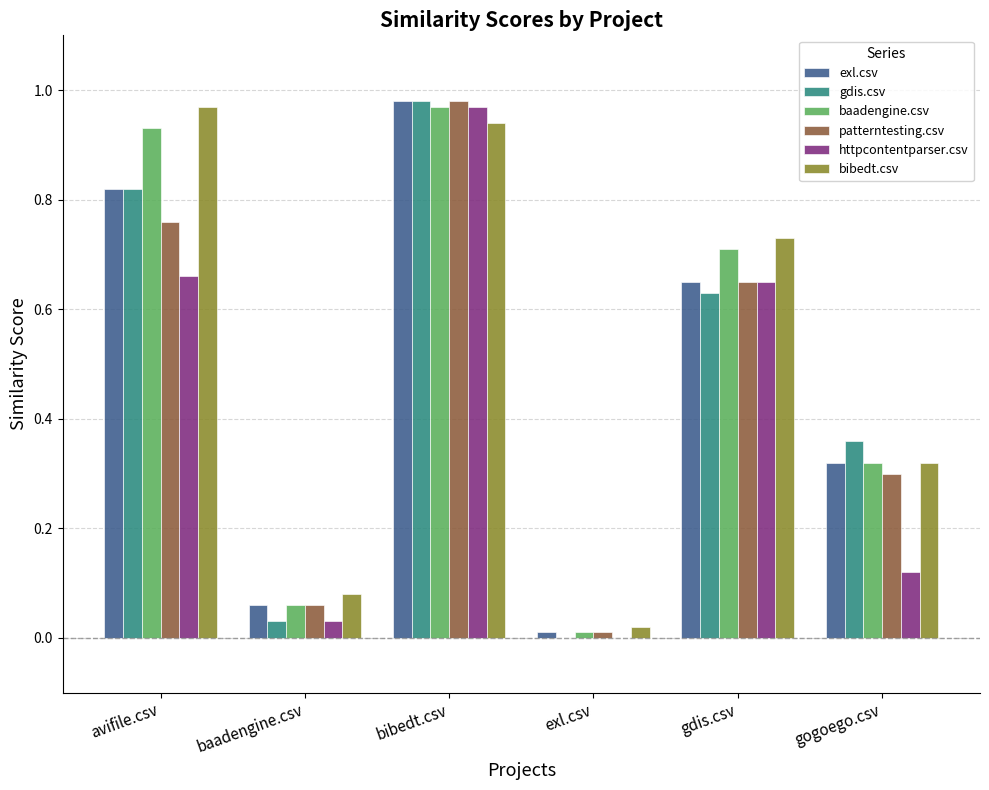

Which series changed the most between avifile.csv and exl.csv?

bibedt.csv